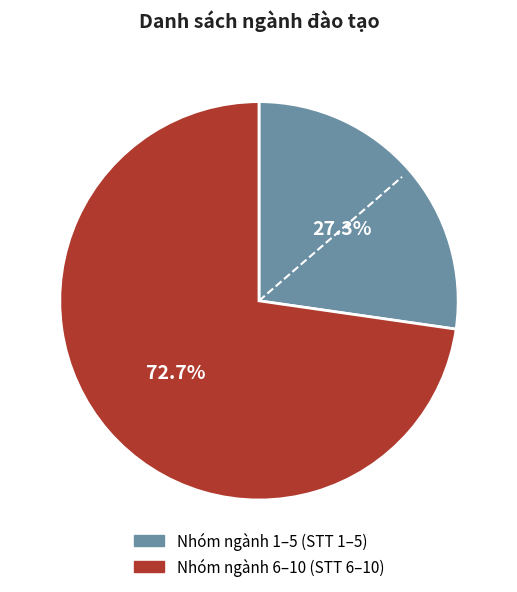

Is there a majority slice in this chart?

Yes